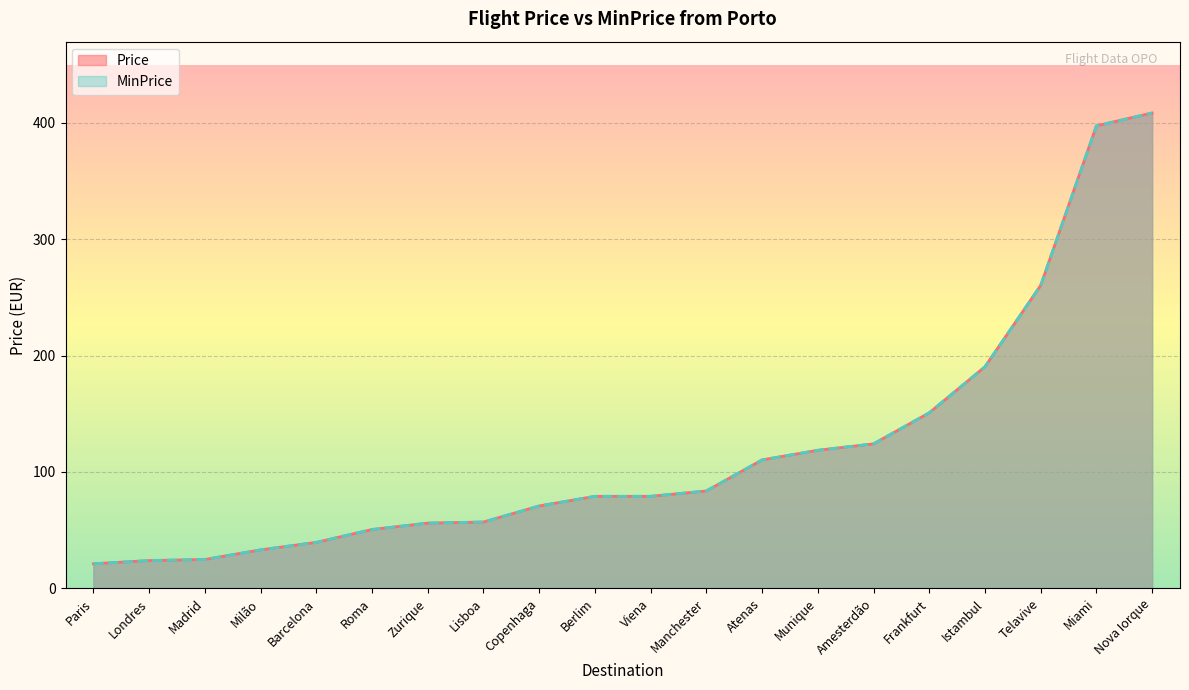

True or false: Price and MinPrice intersect in this chart.

False